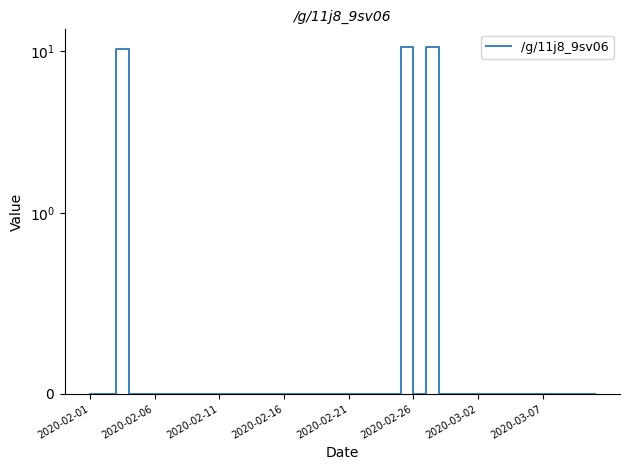

How many positive values are there?

3